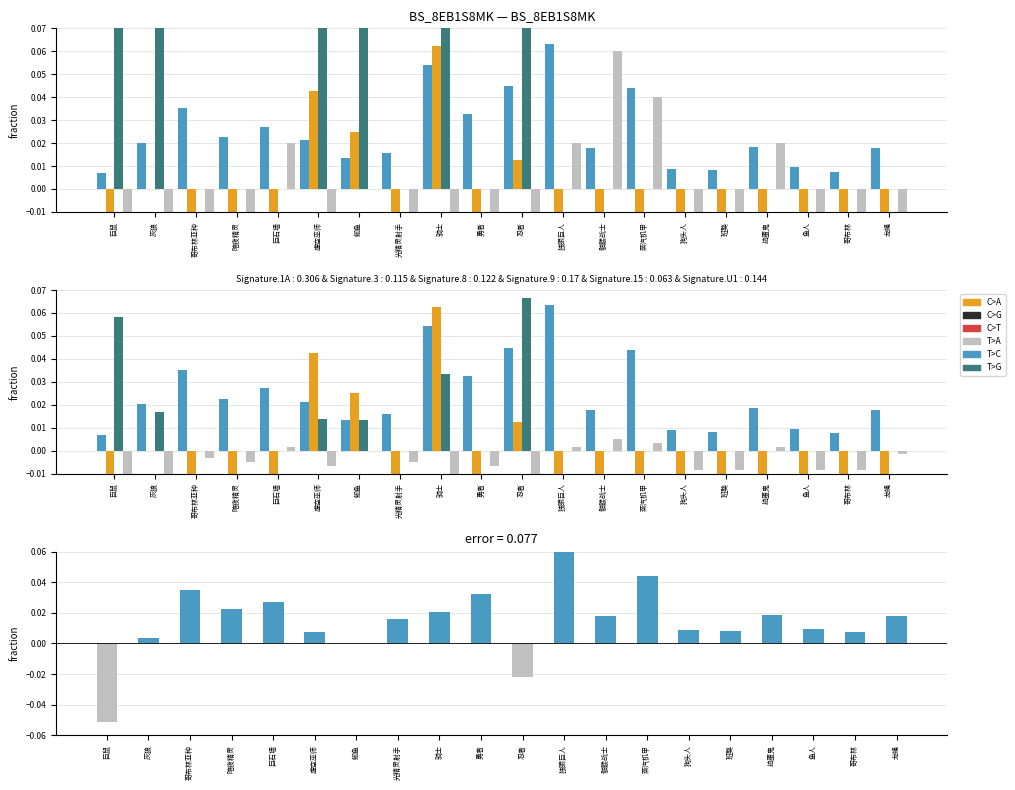

Count the number of categories in the chart.

20